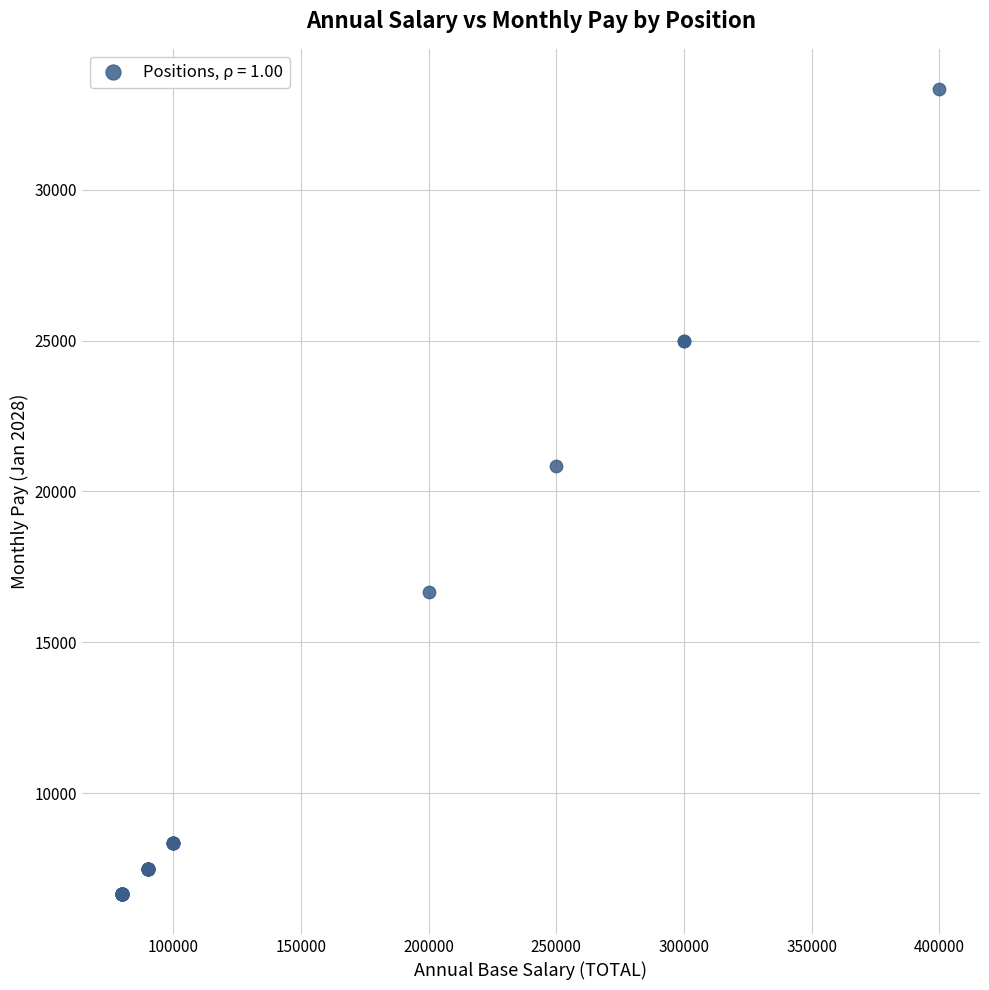

What Y value in the scatter plot is closest to 20000?

20833.3